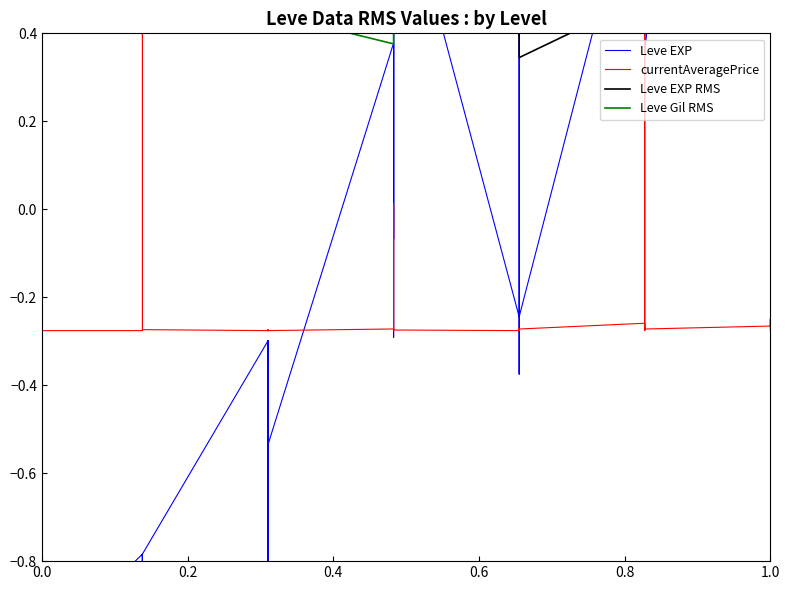

True or false: Leve EXP RMS has a value of 1.2 at 1.0.

False